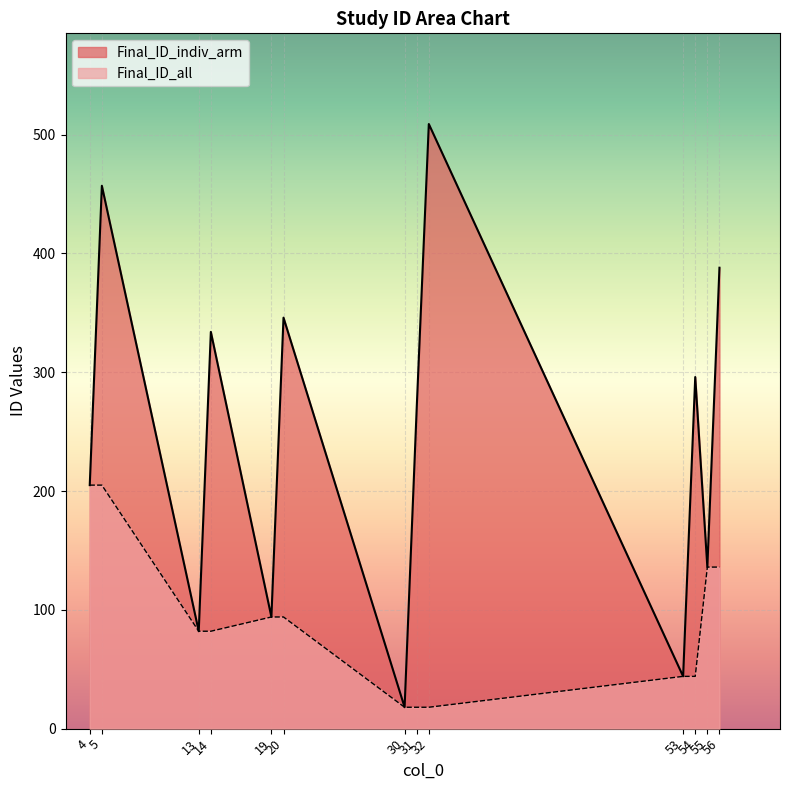

What is the minimum value for Final_ID_indiv_arm?

18